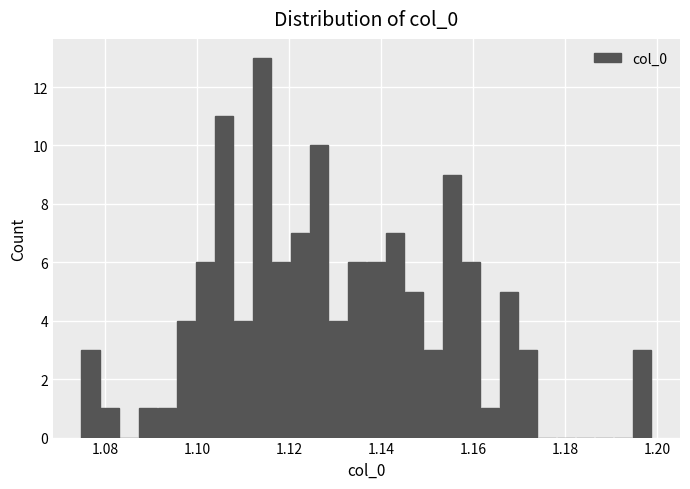

Read against the x-axis, roughly where is the centre of the tallest bar?

1.114